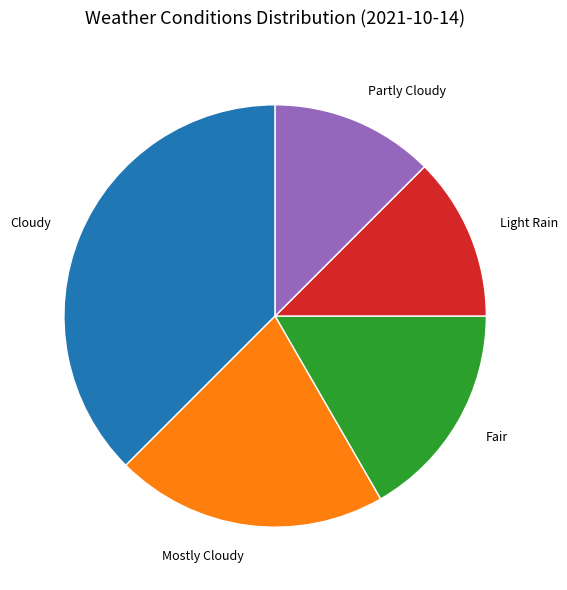

Do Mostly Cloudy and Cloudy together represent more than half of the pie?

Yes